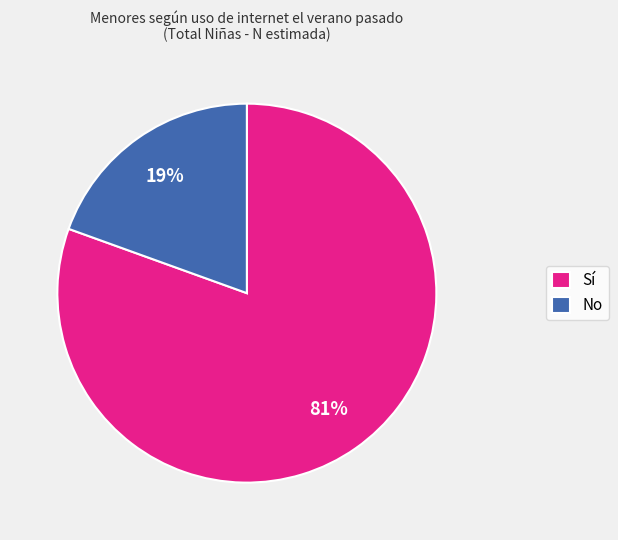

Do Sí and No together represent more than half of the pie?

Yes